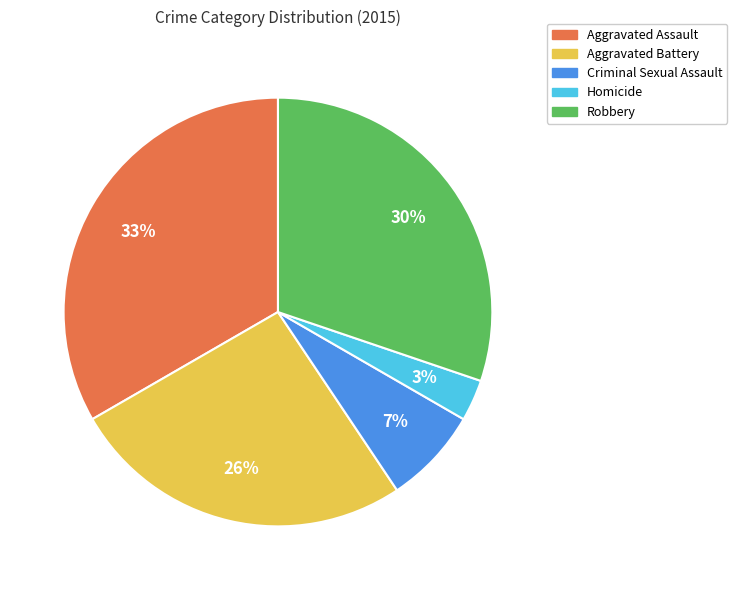

Does any single category account for the majority?

No